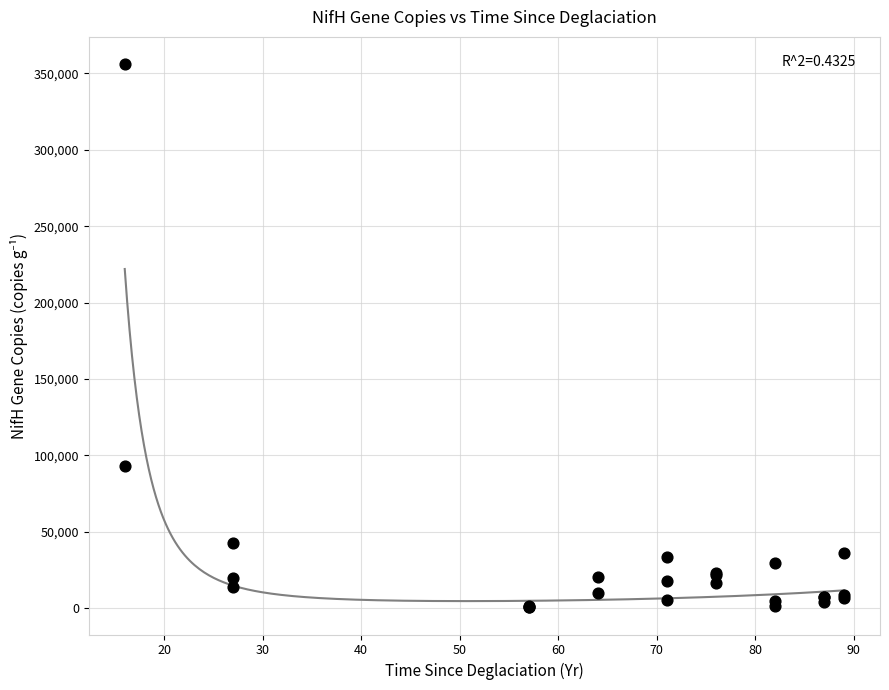

What Y value in the scatter plot is closest to 178379?

93294.5